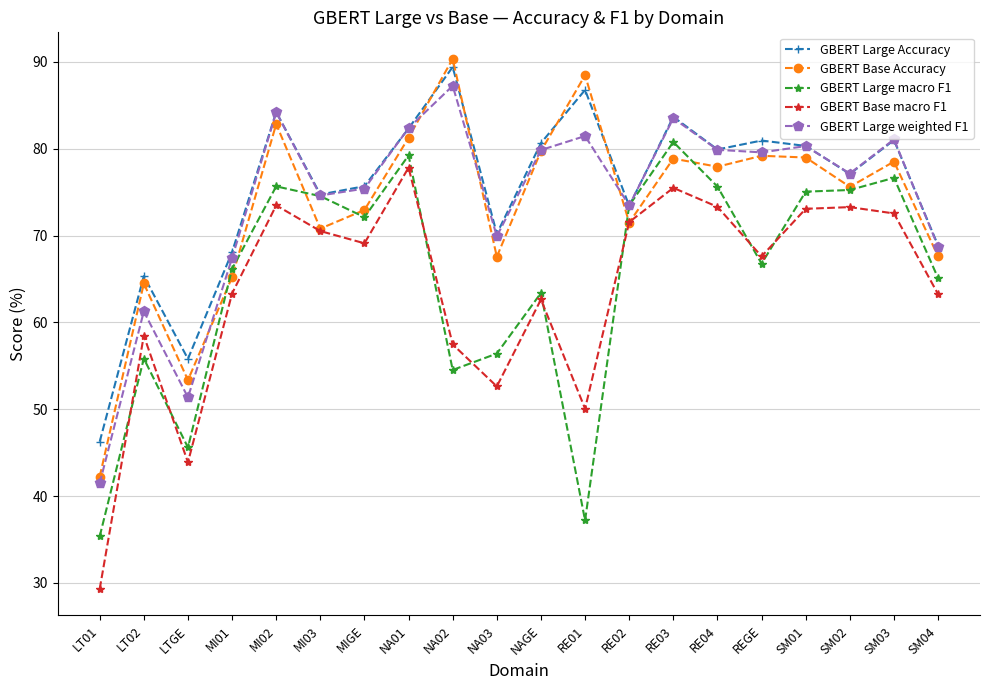

Between which two adjacent categories do GBERT Base Accuracy and GBERT Large Accuracy first intersect?

NA01 and NA02